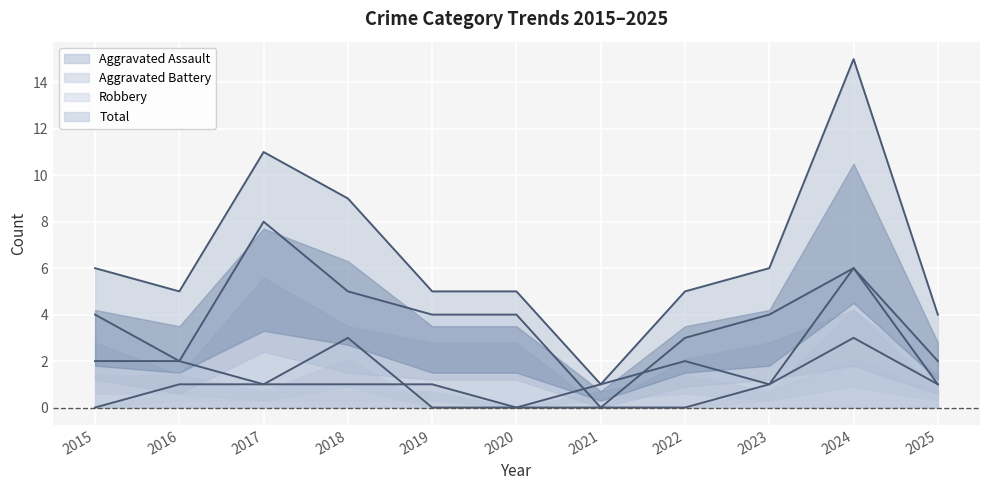

Reading left to right, list all the values displayed in this chart.

Aggravated Assault: 2015=0	2016=1	2017=1	2018=1	2019=1	2020=0	2021=0	2022=0	2023=1	2024=6	2025=1
Aggravated Battery: 2015=2	2016=2	2017=1	2018=3	2019=0	2020=0	2021=1	2022=2	2023=1	2024=3	2025=1
Robbery: 2015=4	2016=2	2017=8	2018=5	2019=4	2020=4	2021=0	2022=3	2023=4	2024=6	2025=2
Total: 2015=6	2016=5	2017=11	2018=9	2019=5	2020=5	2021=1	2022=5	2023=6	2024=15	2025=4